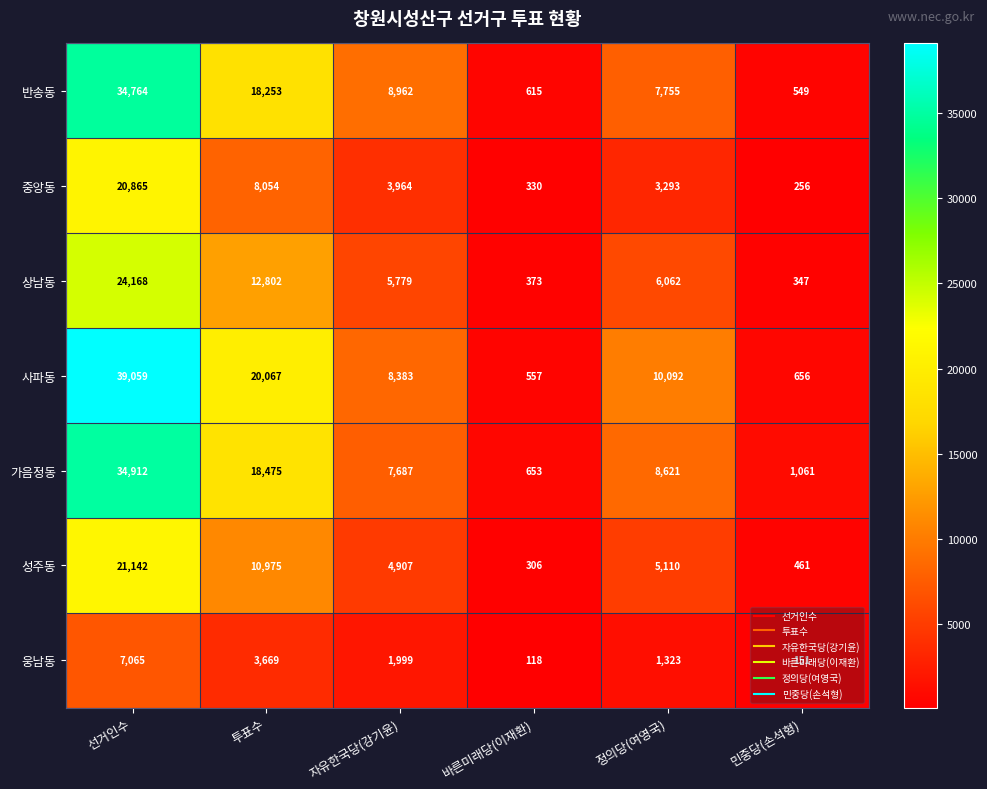

What is the difference between the second highest and second lowest values in the 반송동 series?

17638